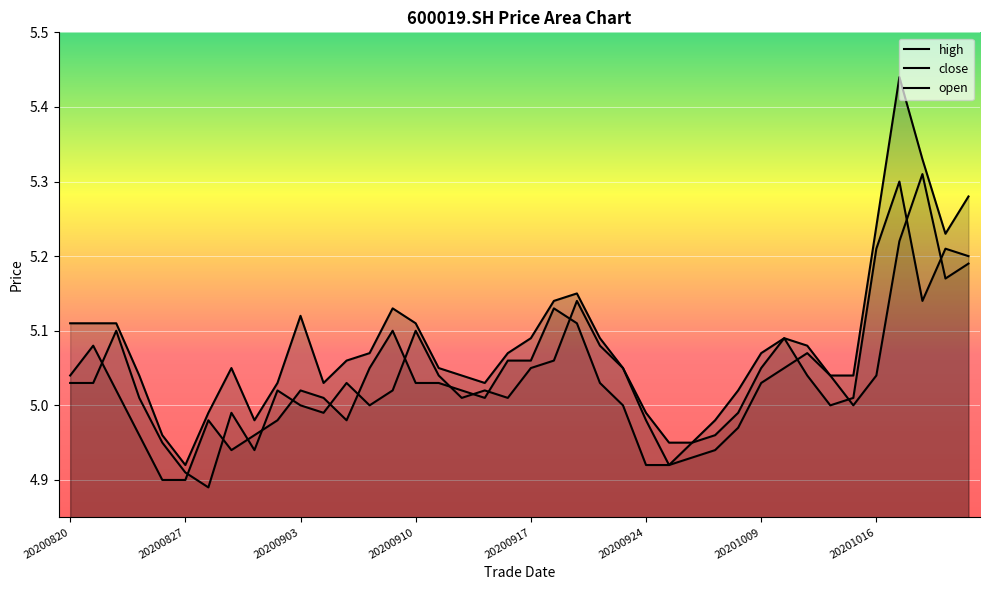

True or false: high and open intersect in this chart.

False